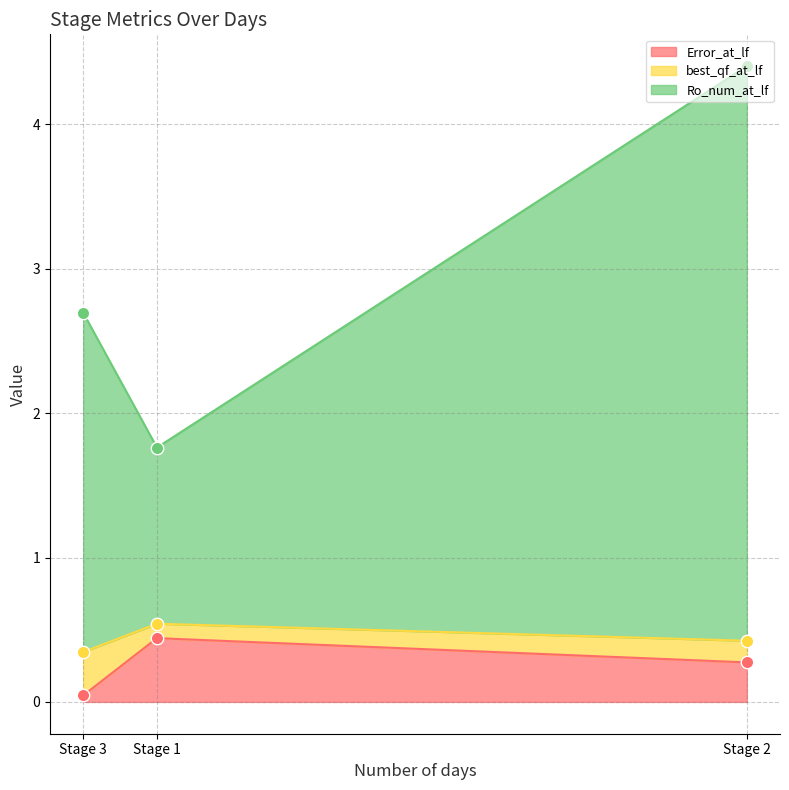

Which series has the largest total across all categories?

Ro_num_at_lf